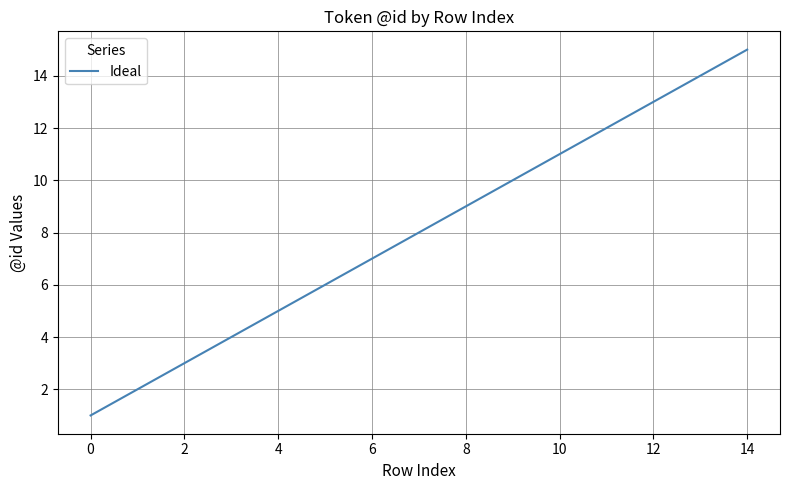

What is the maximum value shown in the chart?

15